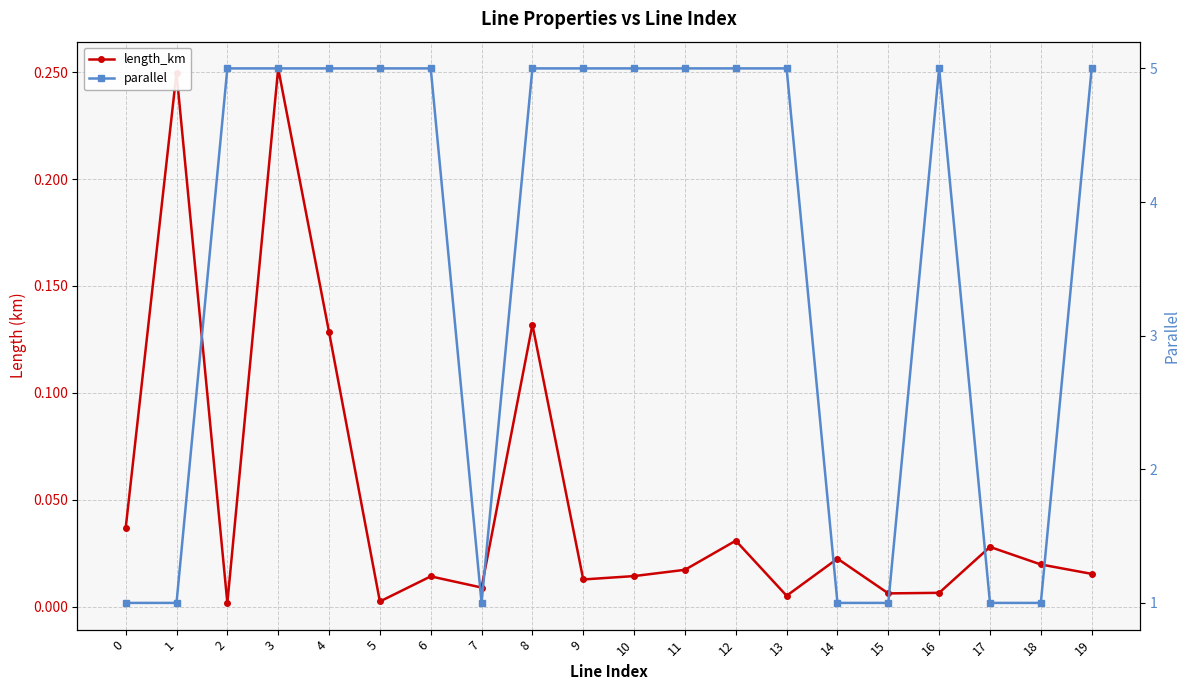

What are all the series names shown in the legend?

length_km, parallel